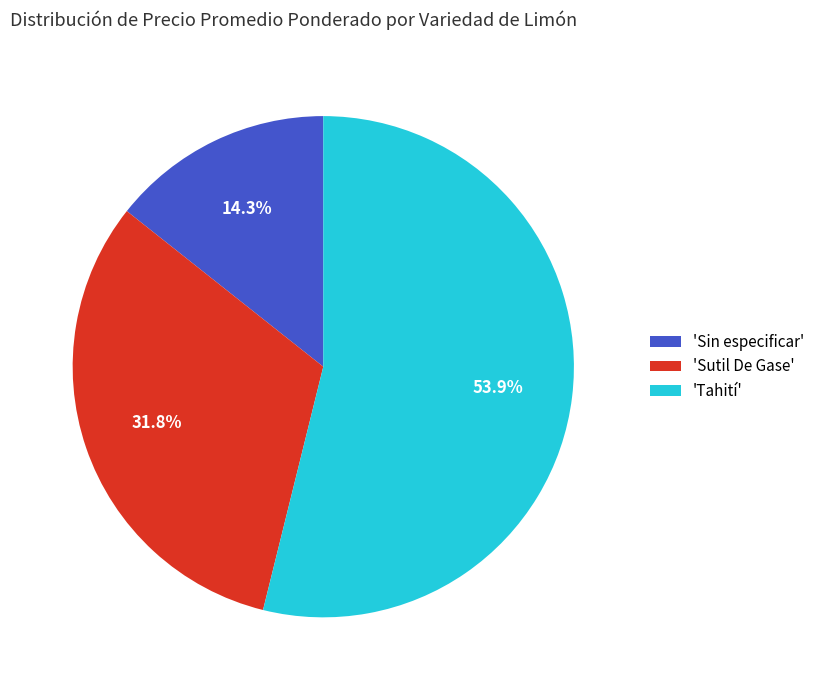

Which slice is the smallest?

'Sin especificar'